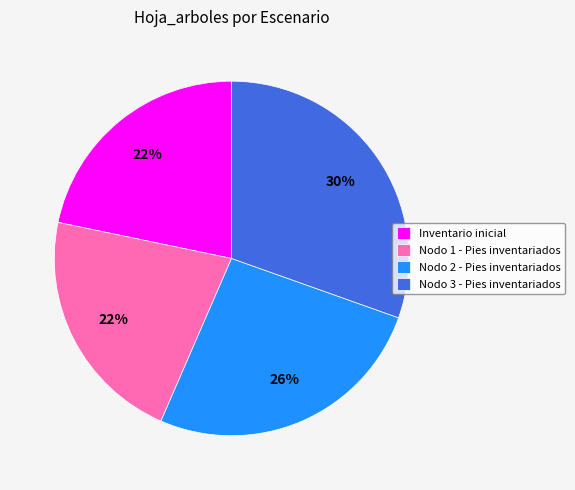

Is there any slice that represents more than half of the pie?

No